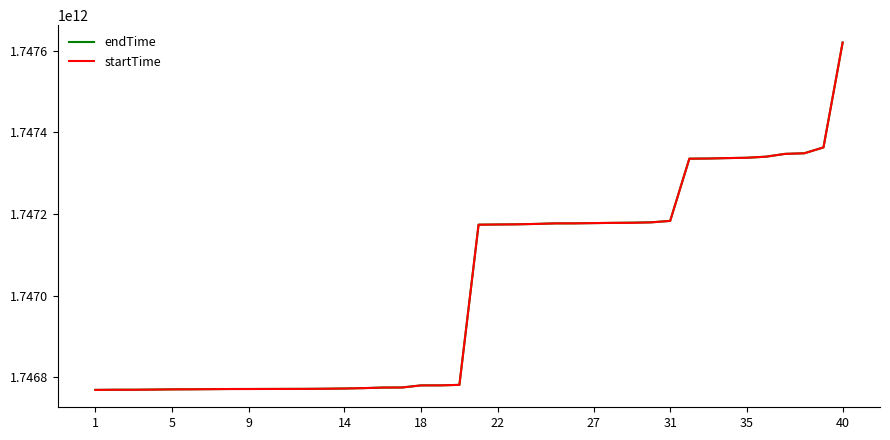

True or false: endTime has more than 0 interior local peaks.

True